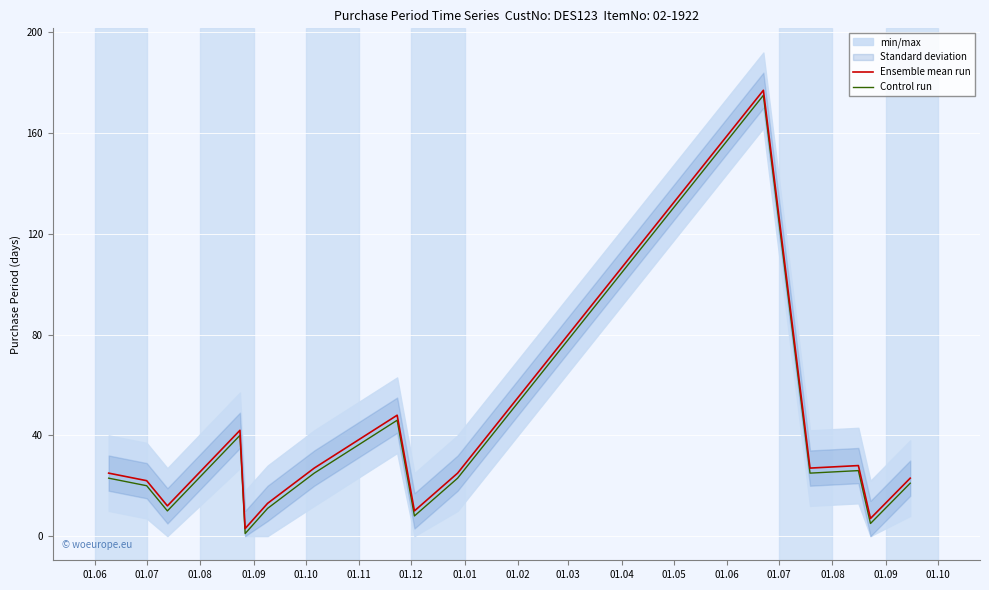

What is the maximum value for Ensemble mean run?

177